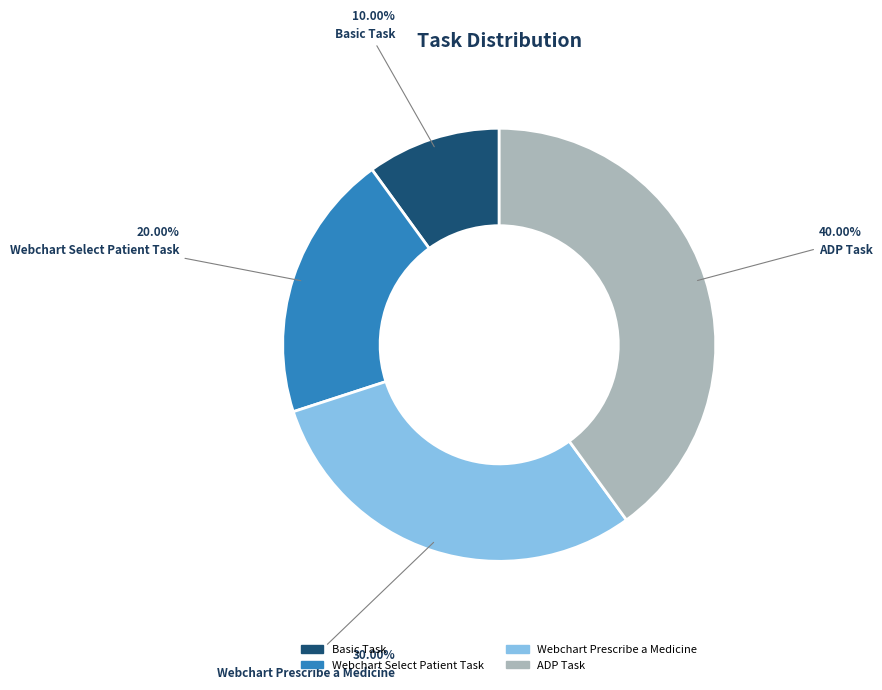

To the nearest percent, what is the difference between the largest and smallest slice percentages?

30%